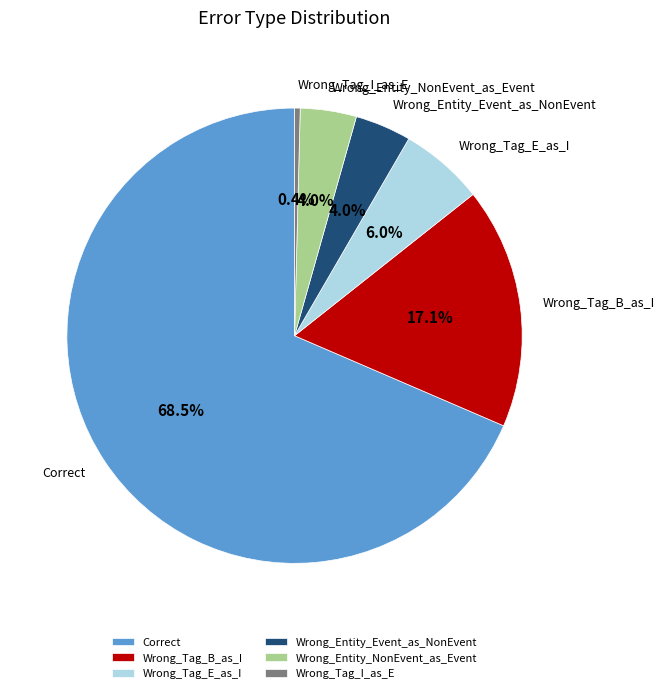

To the nearest percent, what is the combined percentage of Wrong_Entity_Event_as_NonEvent and Wrong_Tag_E_as_I?

10%